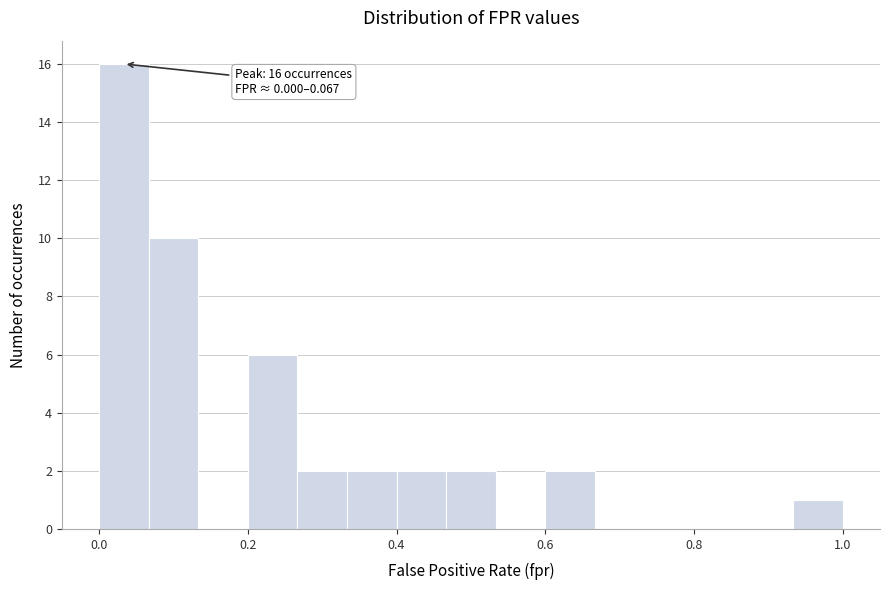

Around what value on the x-axis is the tallest bar? Give the approximate position of its centre, as read against the axis.

0.04